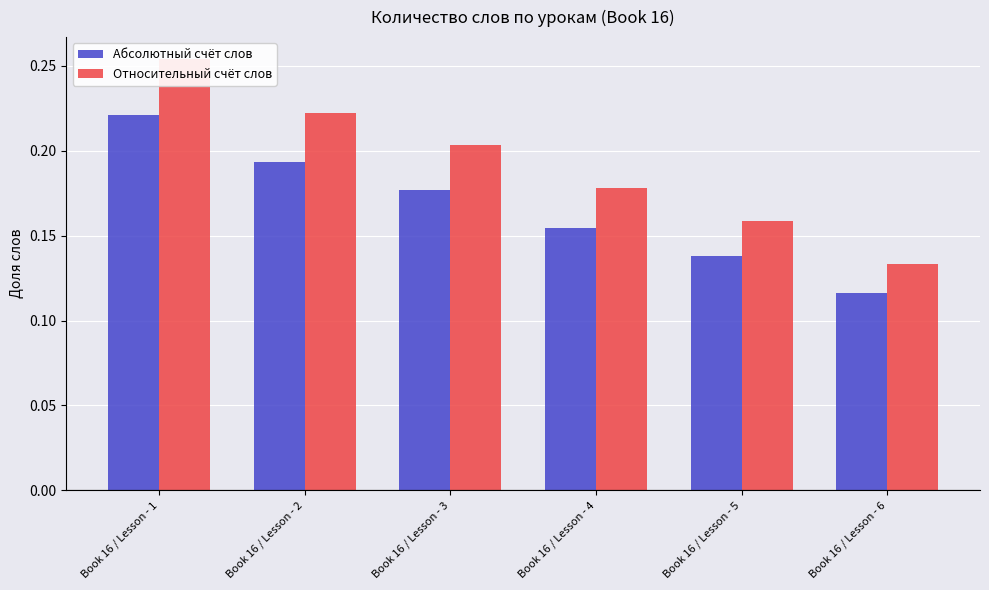

Count the Абсолютный счёт слов values in the range 0 to 1.

6